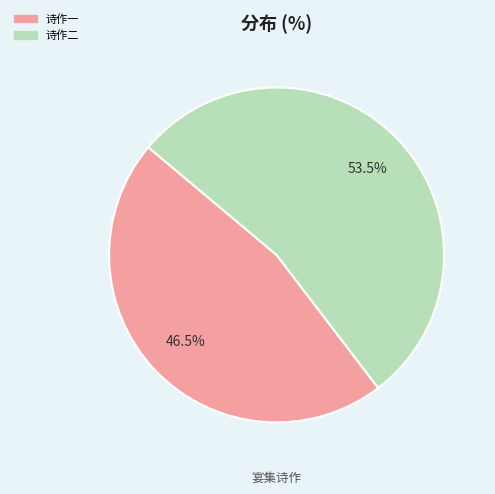

Is there any slice that represents more than half of the pie?

Yes